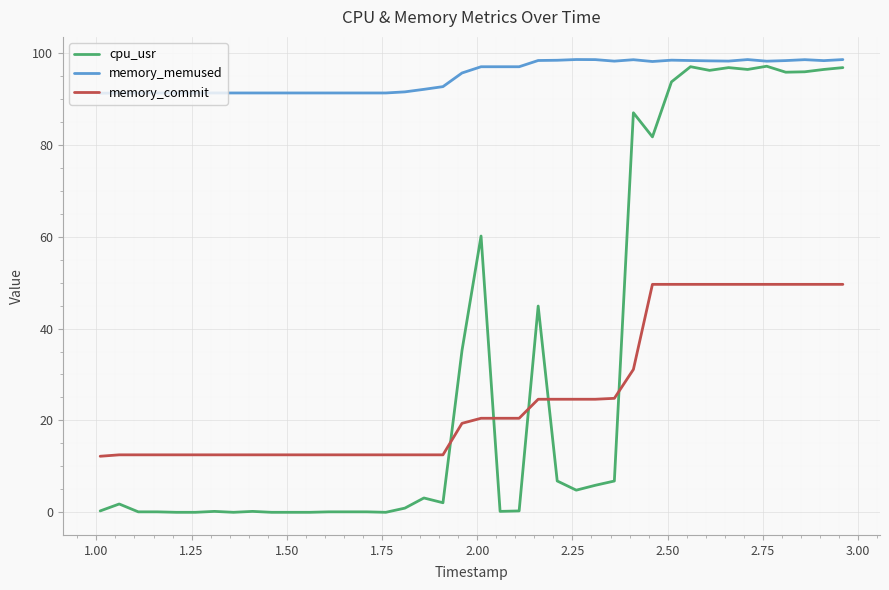

Which series has the largest total across all categories?

memory_memused